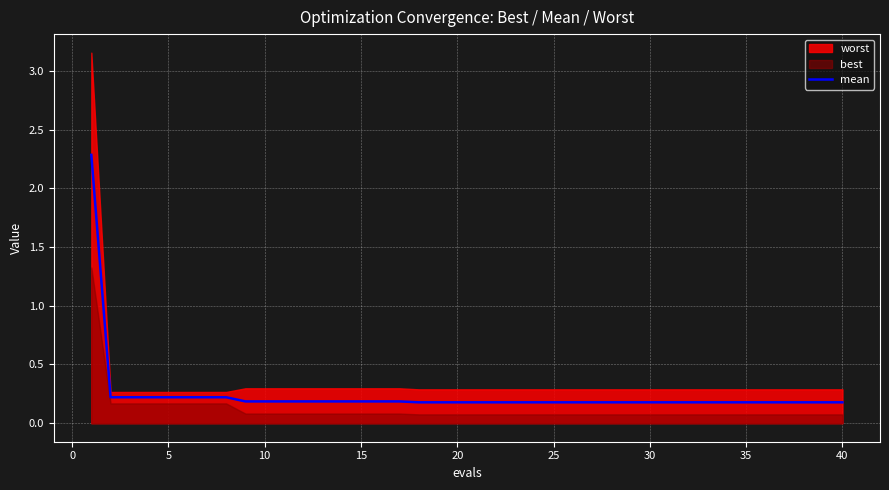

The value of mean at 40 is 0.2. True or false?

True